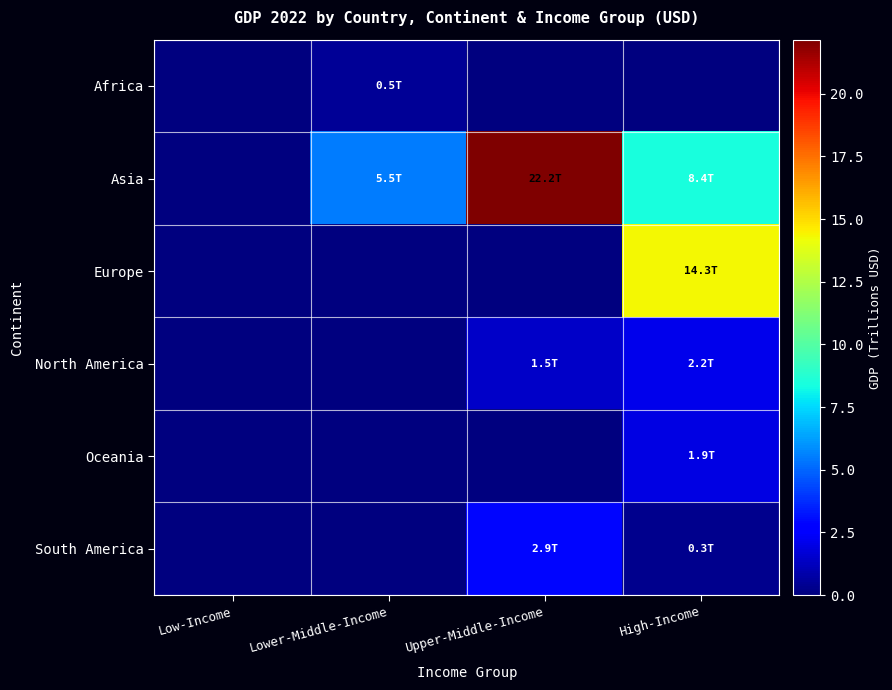

What is the difference between the highest and lowest values at Lower-Middle-Income?

5.5